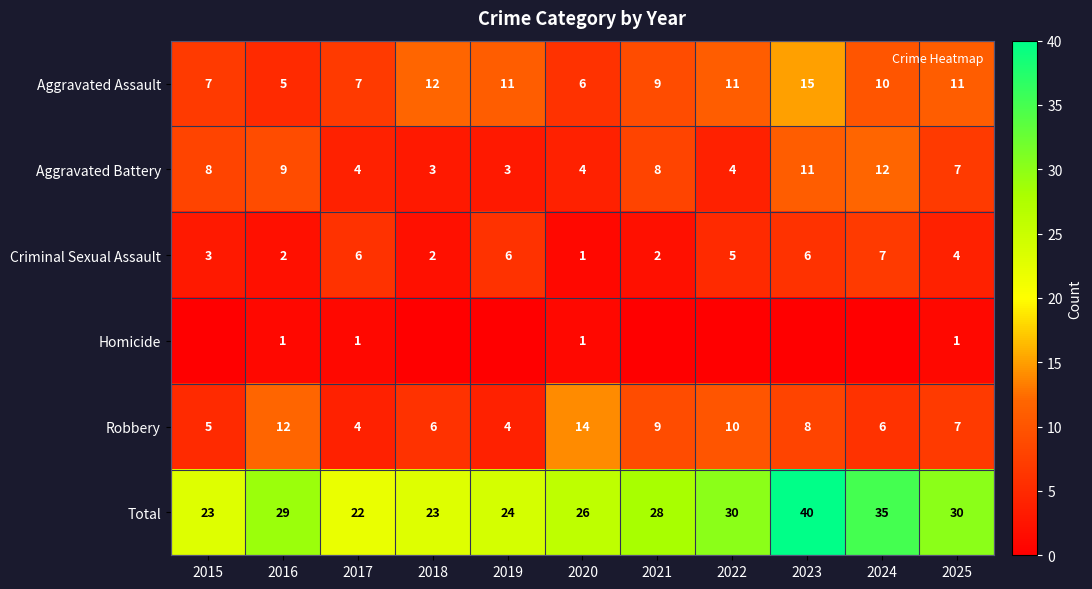

At 2016, list the series in order from largest to smallest.

Total, Robbery, Aggravated Battery, Aggravated Assault, Criminal Sexual Assault, Homicide